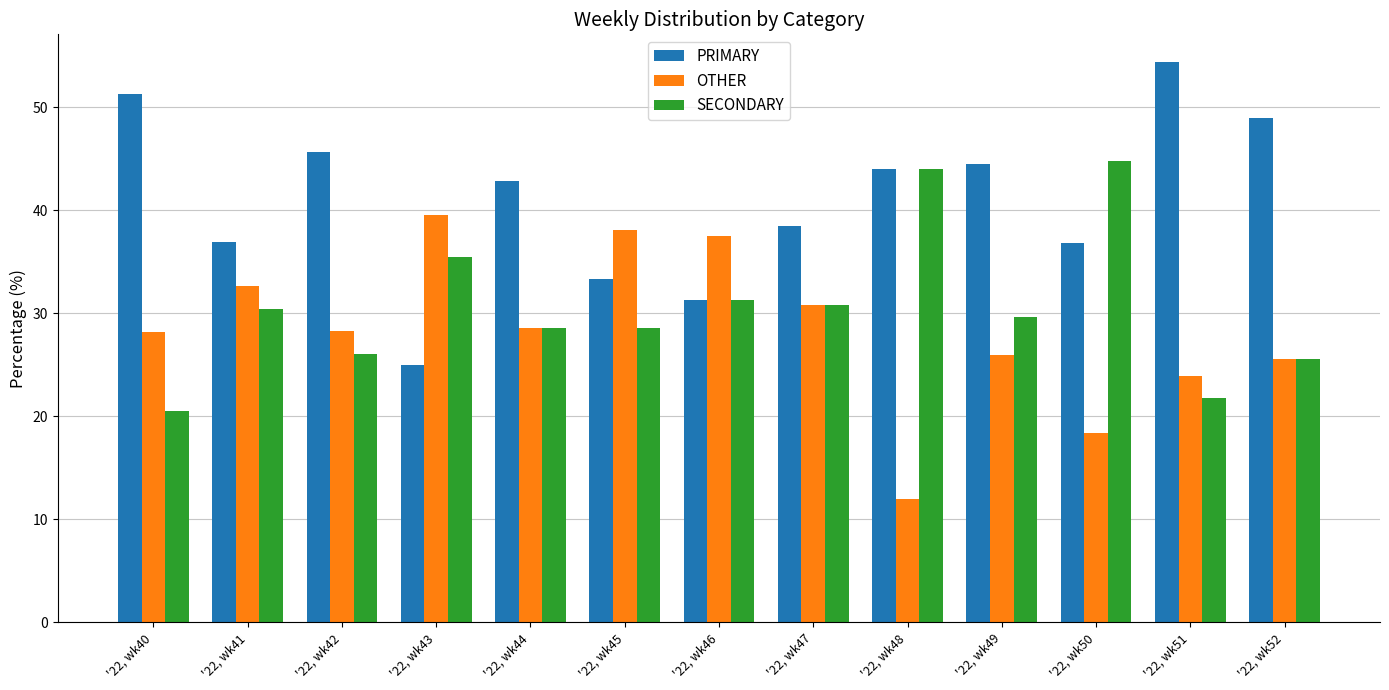

Rank the series by their maximum value, from highest to lowest.

PRIMARY, SECONDARY, OTHER